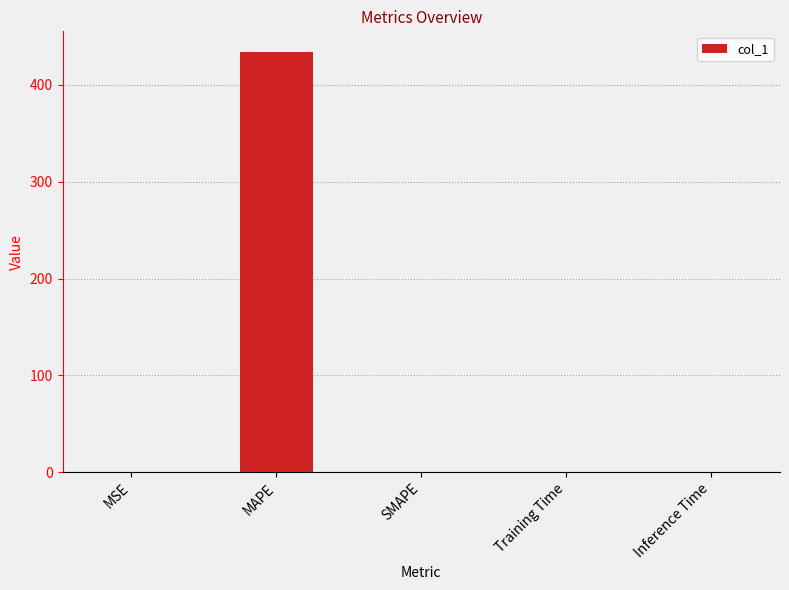

Between MAPE and Inference Time, which is larger?

MAPE